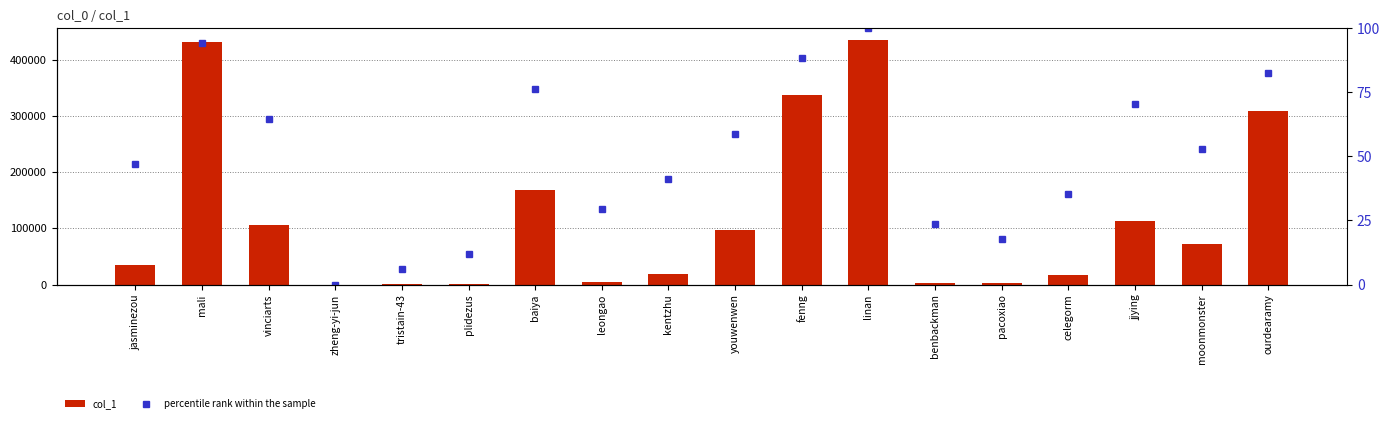

Which category has the highest value in the col_1 series?

linan